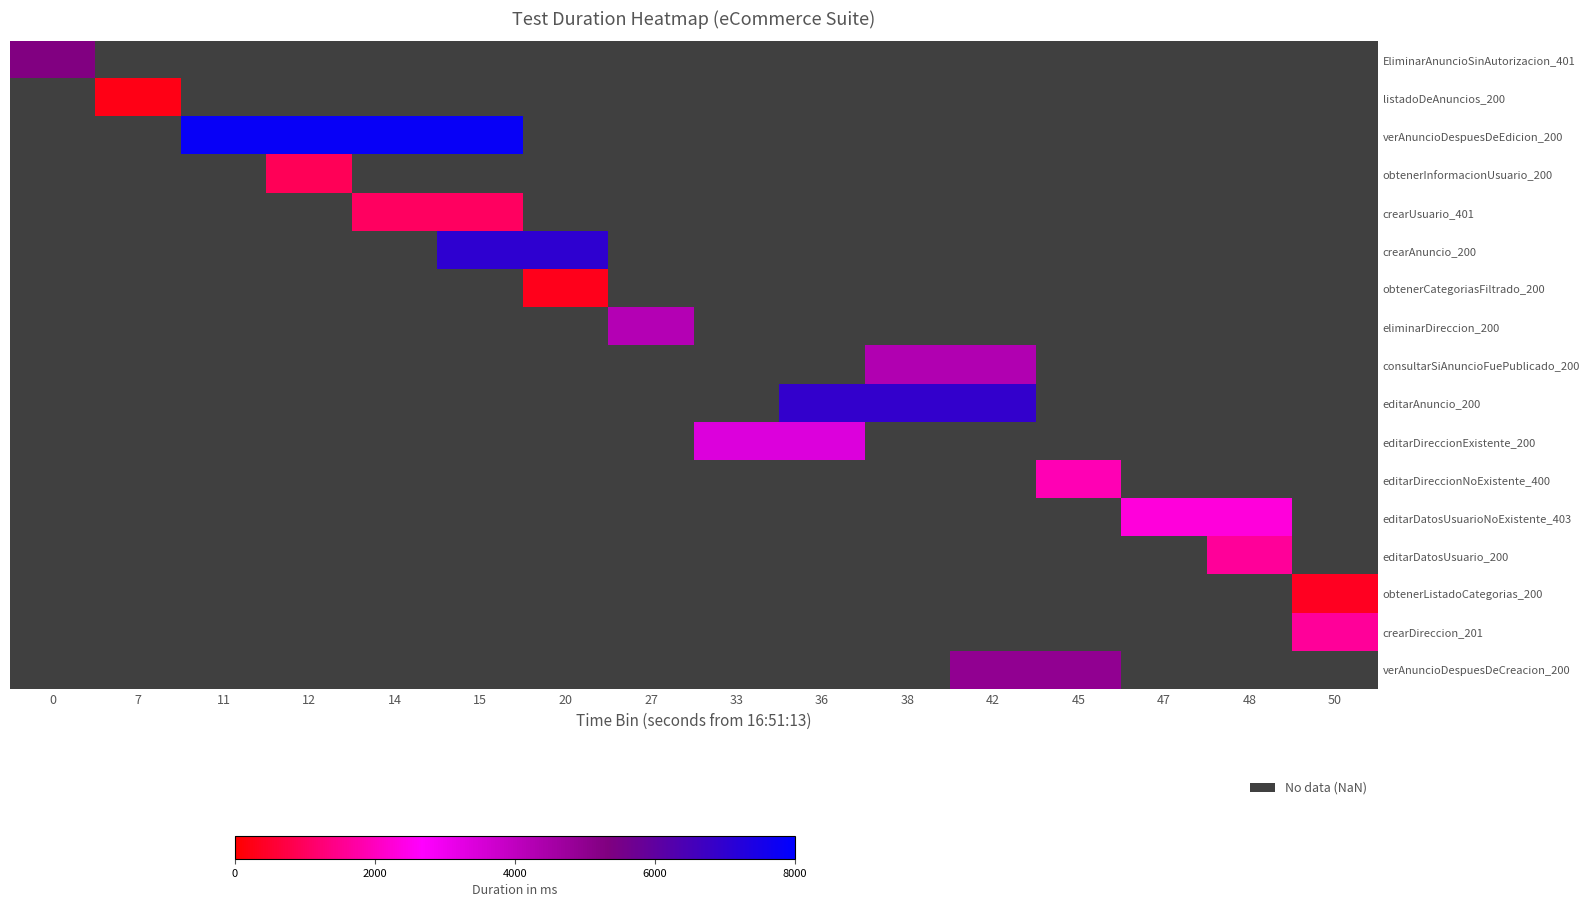

What is the minimum value shown in the chart?

224.0